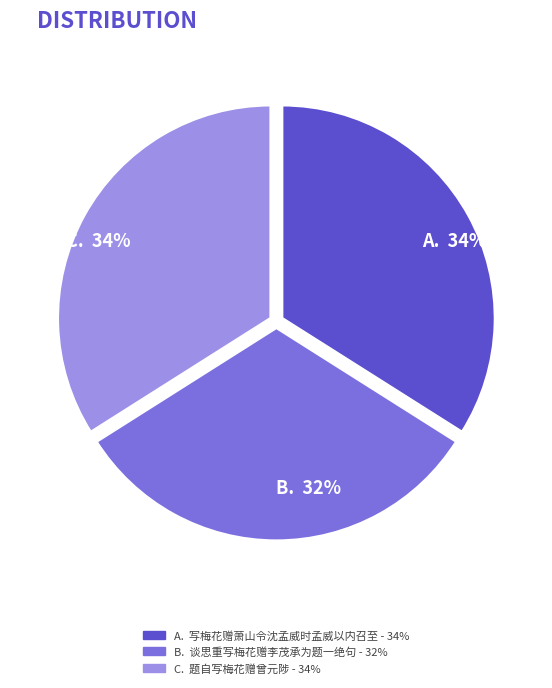

To the nearest percent, what is the difference between the largest and smallest slice percentages?

2%